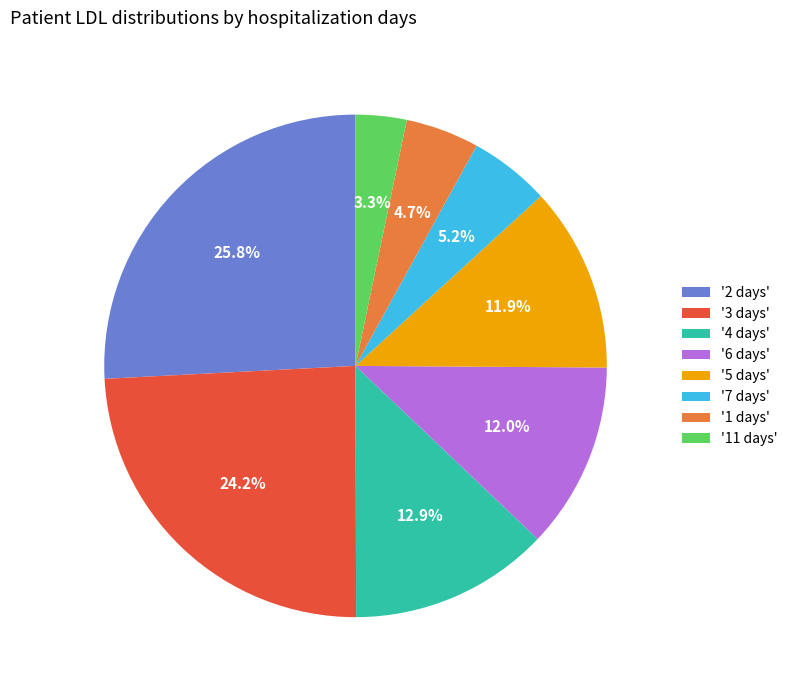

What is the total percentage of '4 days' and '2 days'?

38.7%